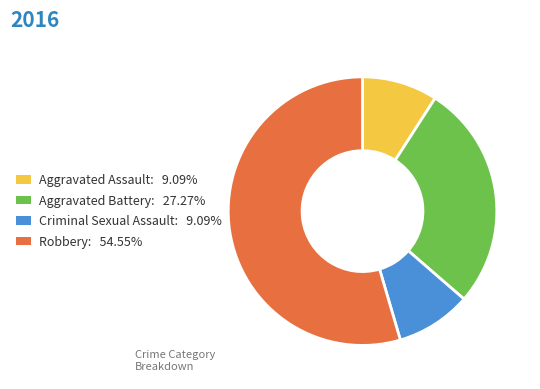

Is there a majority slice in this chart?

Yes